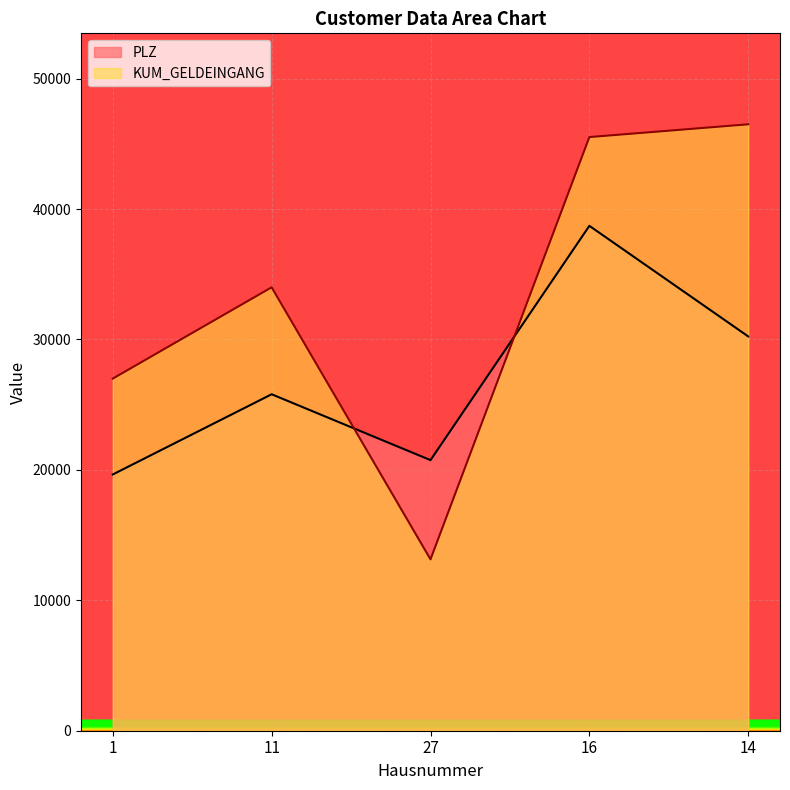

How many intersections are there between PLZ and KUM_GELDEINGANG?

2